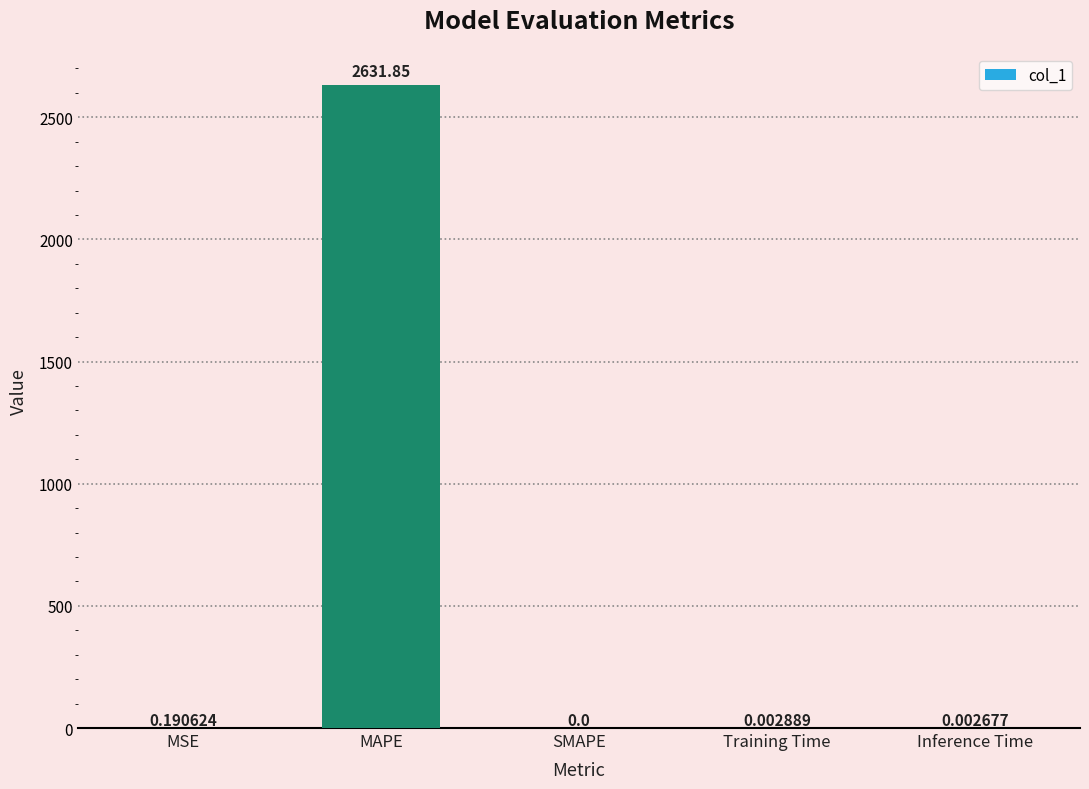

What is the sum of all values?

2632.0